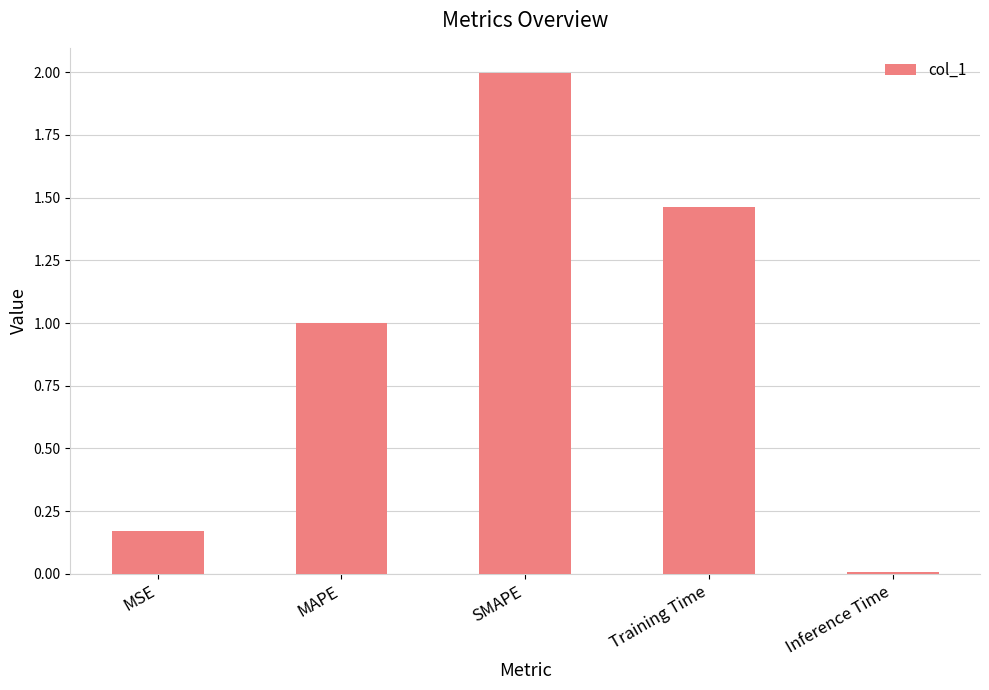

True or false: the data shows 1.7 at MAPE.

False